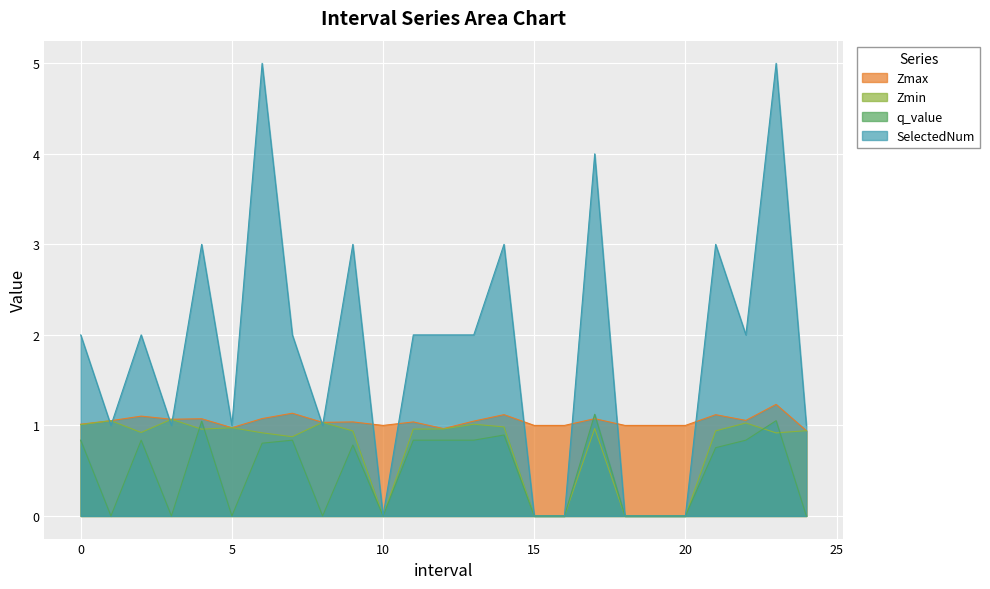

What are all the series names shown in the legend?

Zmax, Zmin, q_value, SelectedNum